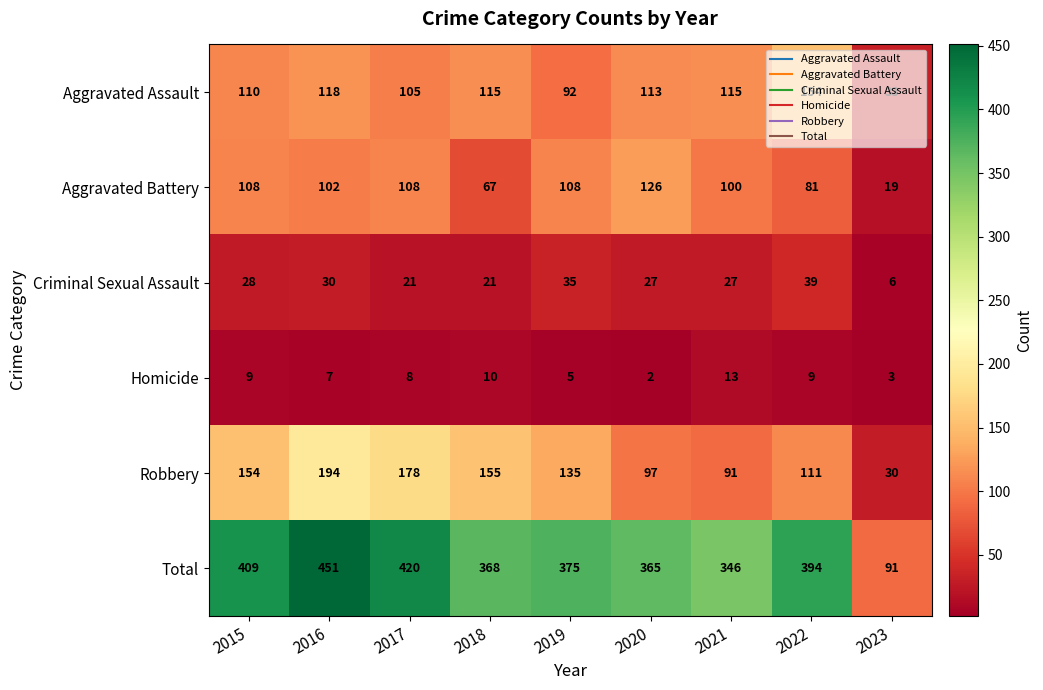

What is the highest value of the Criminal Sexual Assault series?

39